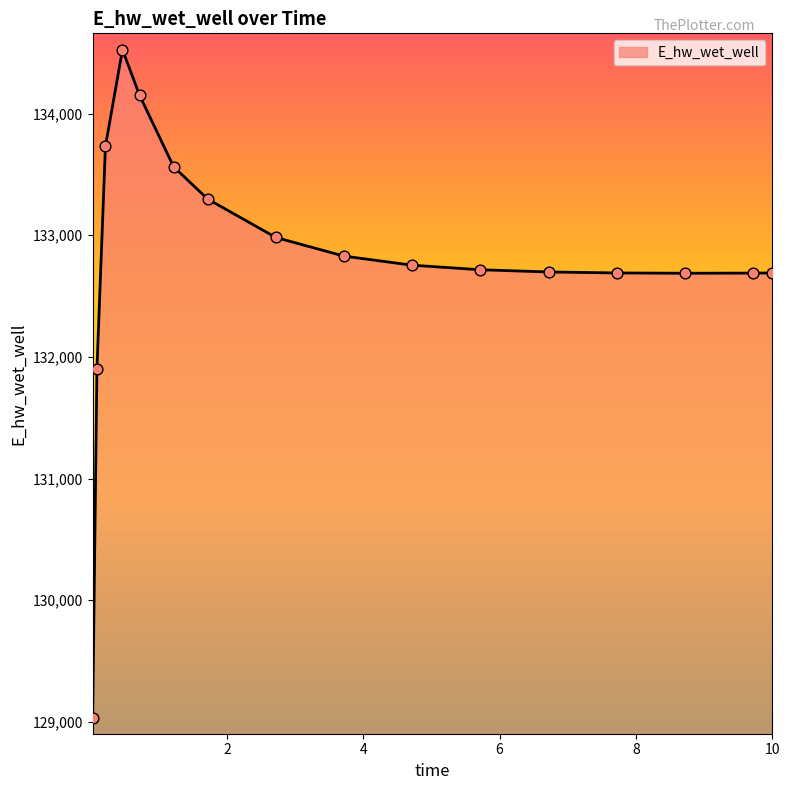

What is the maximum value shown in the chart?

134524.8